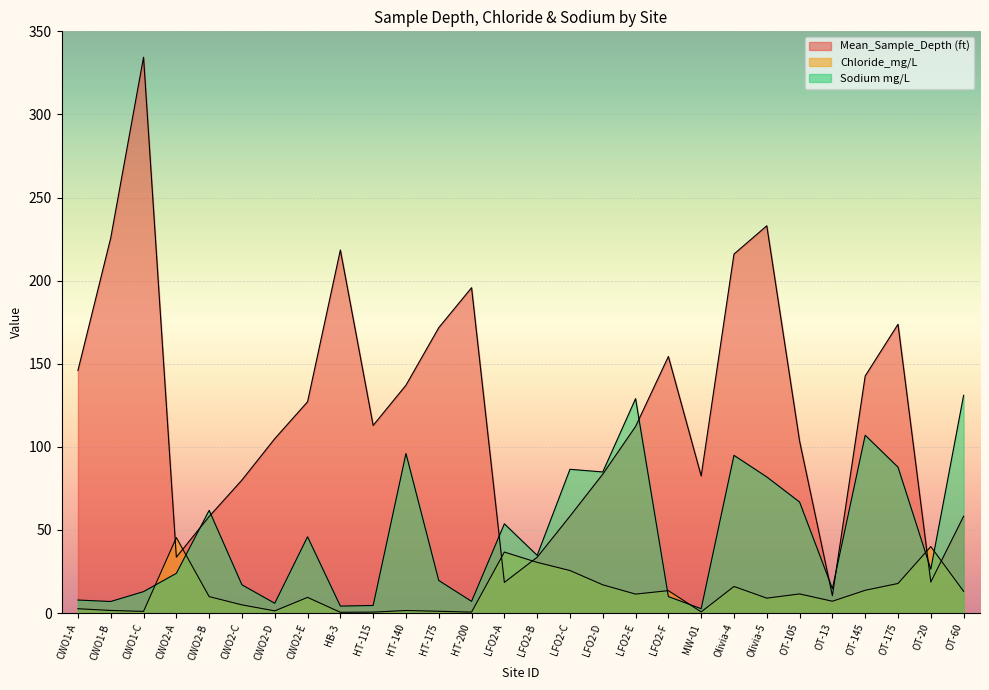

How many lines are shown in the chart?

3